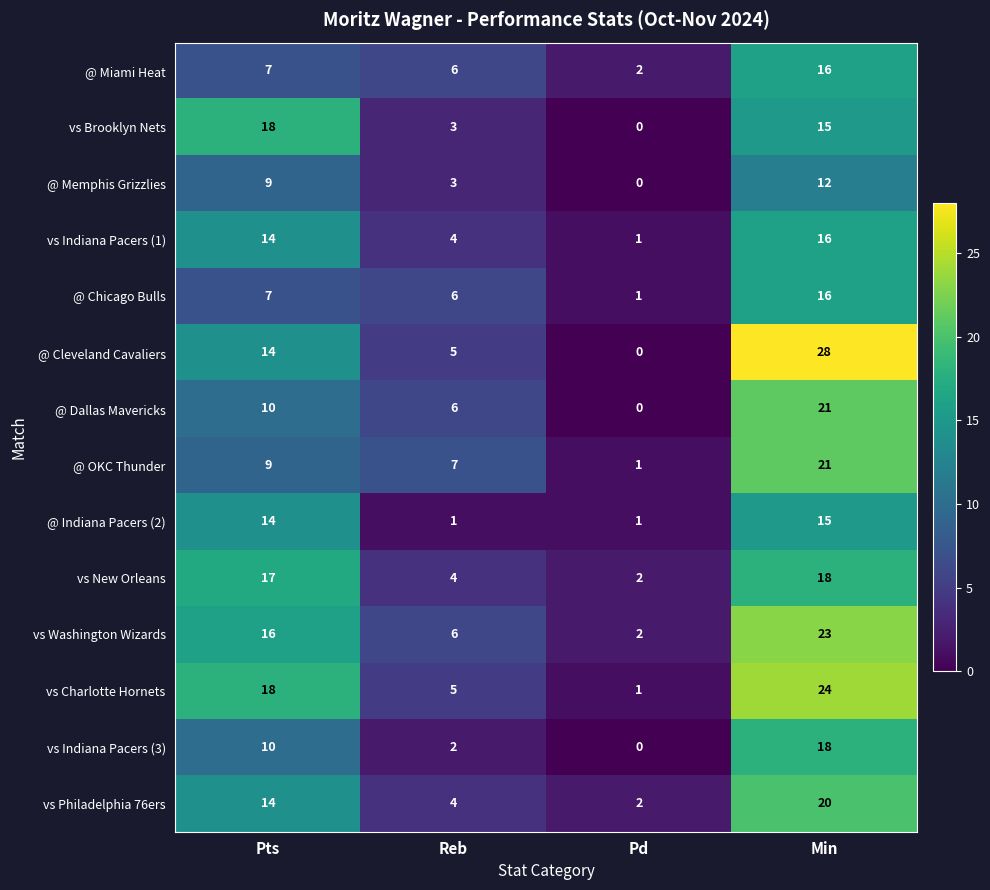

What is the difference between the @ Cleveland Cavaliers values at Reb and Min?

23